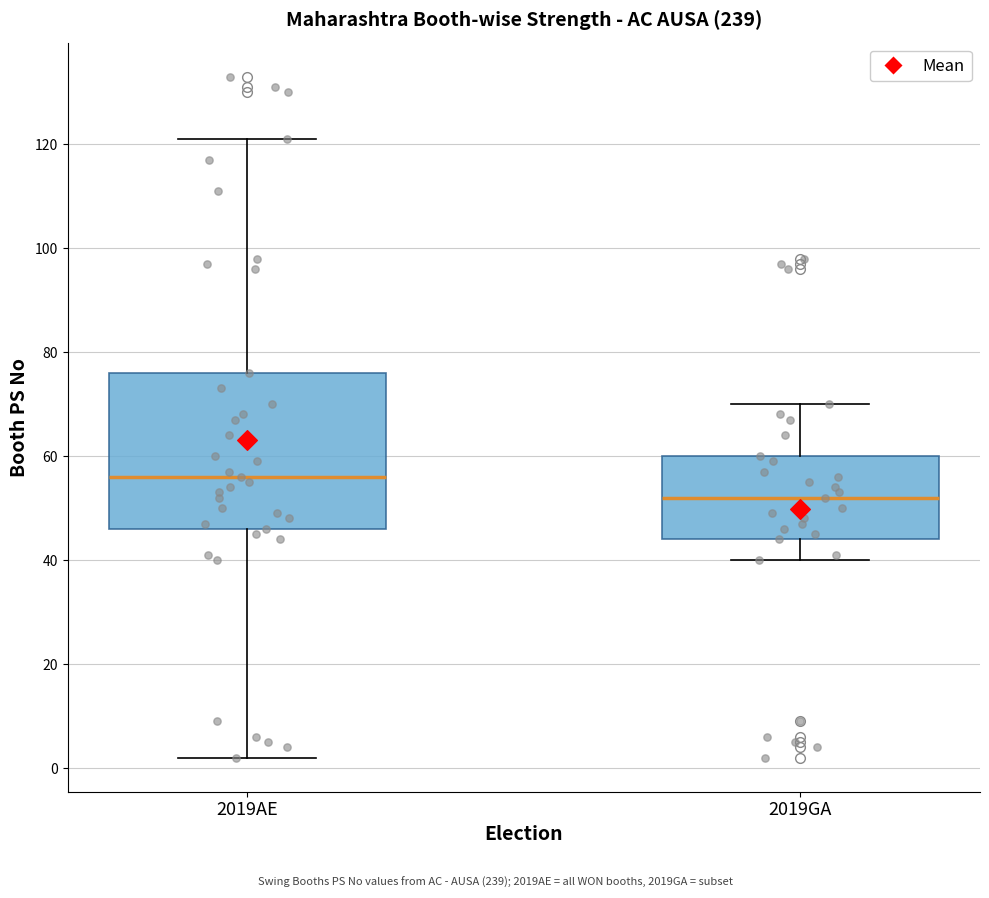

Reading left to right, transcribe this box plot: for each box, give where its median line is, the range the box spans, and where its two whiskers end, as read against the y-axis. The values are not printed on the chart, so give them approximately, as read against the axis.

2019AE: median 56, box 46 to 76, whiskers 2 to 122
2019GA: median 52, box 44 to 60, whiskers 40 to 70